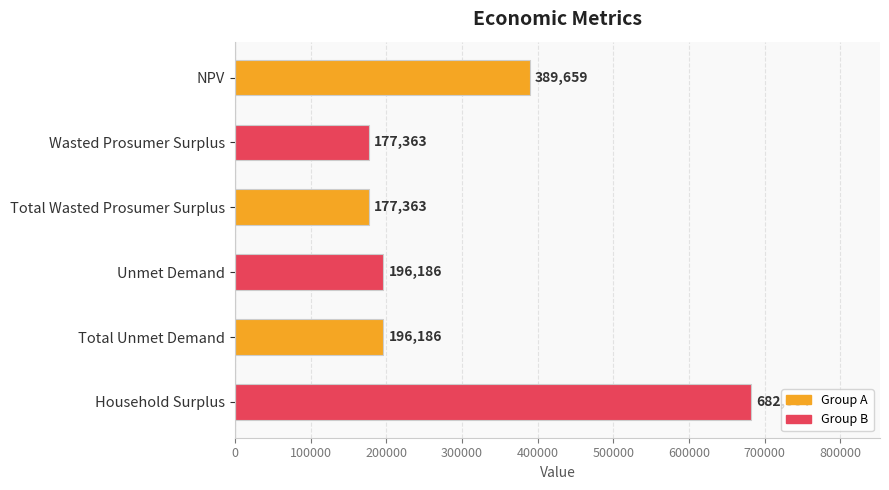

What is the label of the 1st bar from the bottom?

Household Surplus